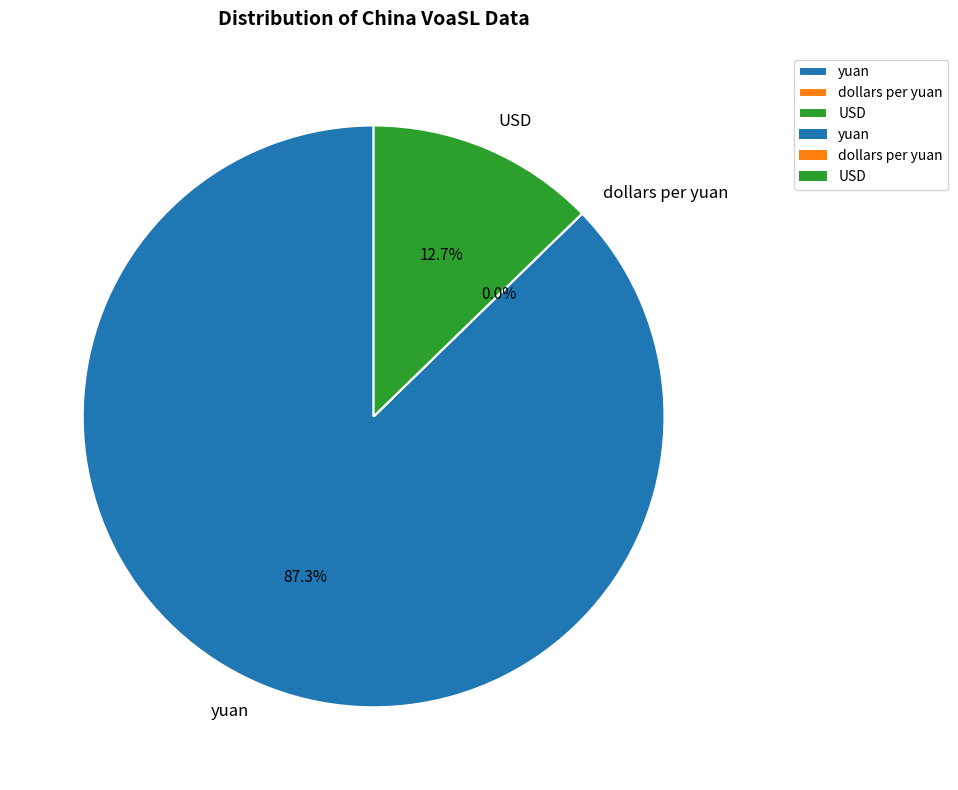

What percentage is NOT represented by dollars per yuan?

100.0%